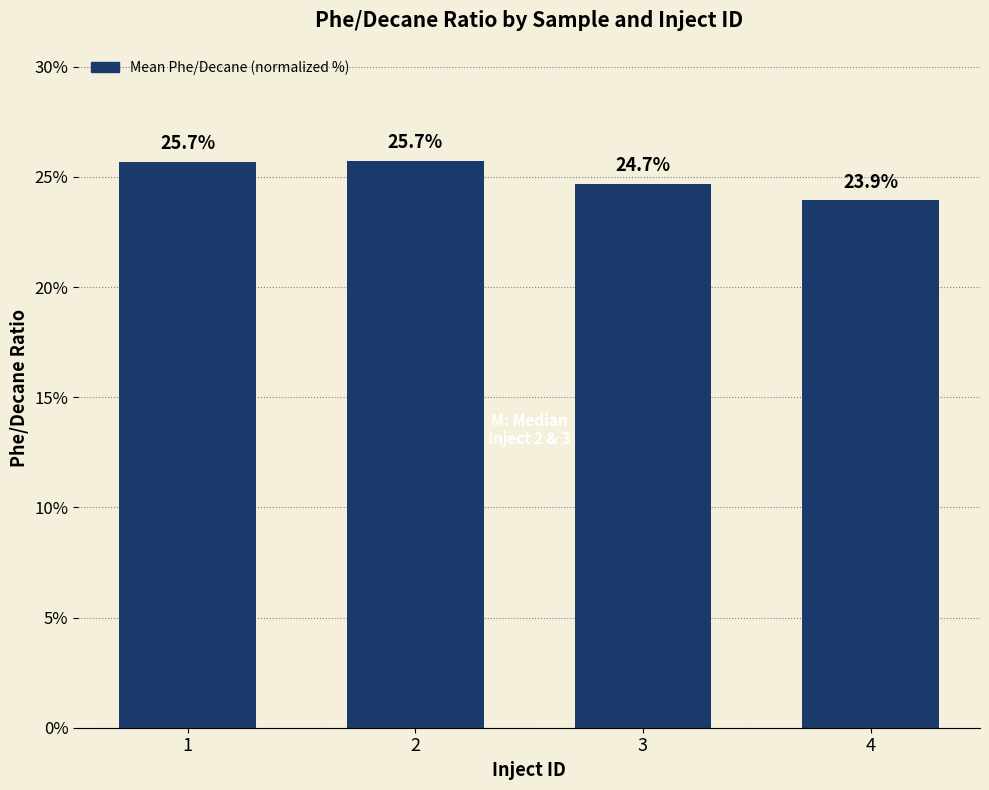

How many bars are there in total?

4